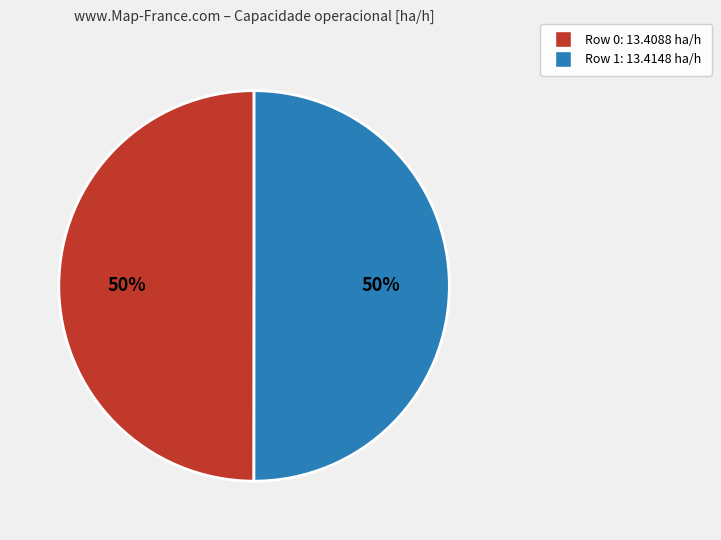

Is it true that Row 1 is 50% of the pie?

True